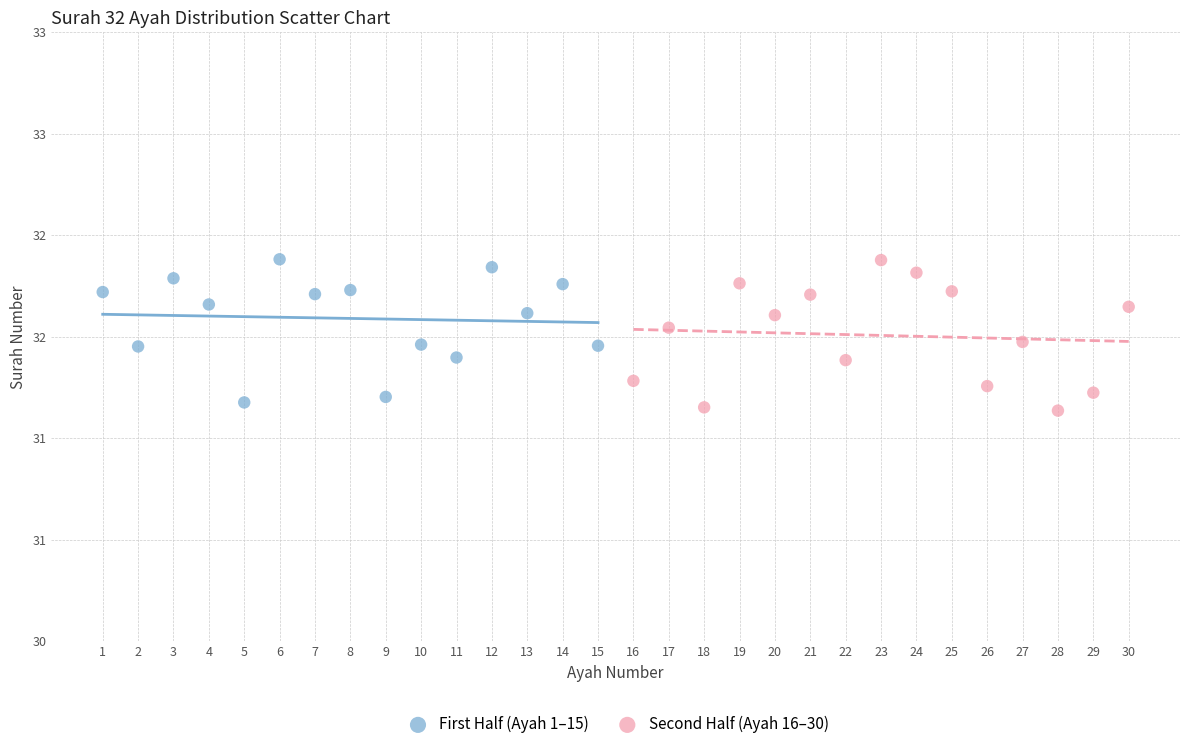

What are all the series names shown in the legend?

First Half (Ayah 1–15), Second Half (Ayah 16–30)